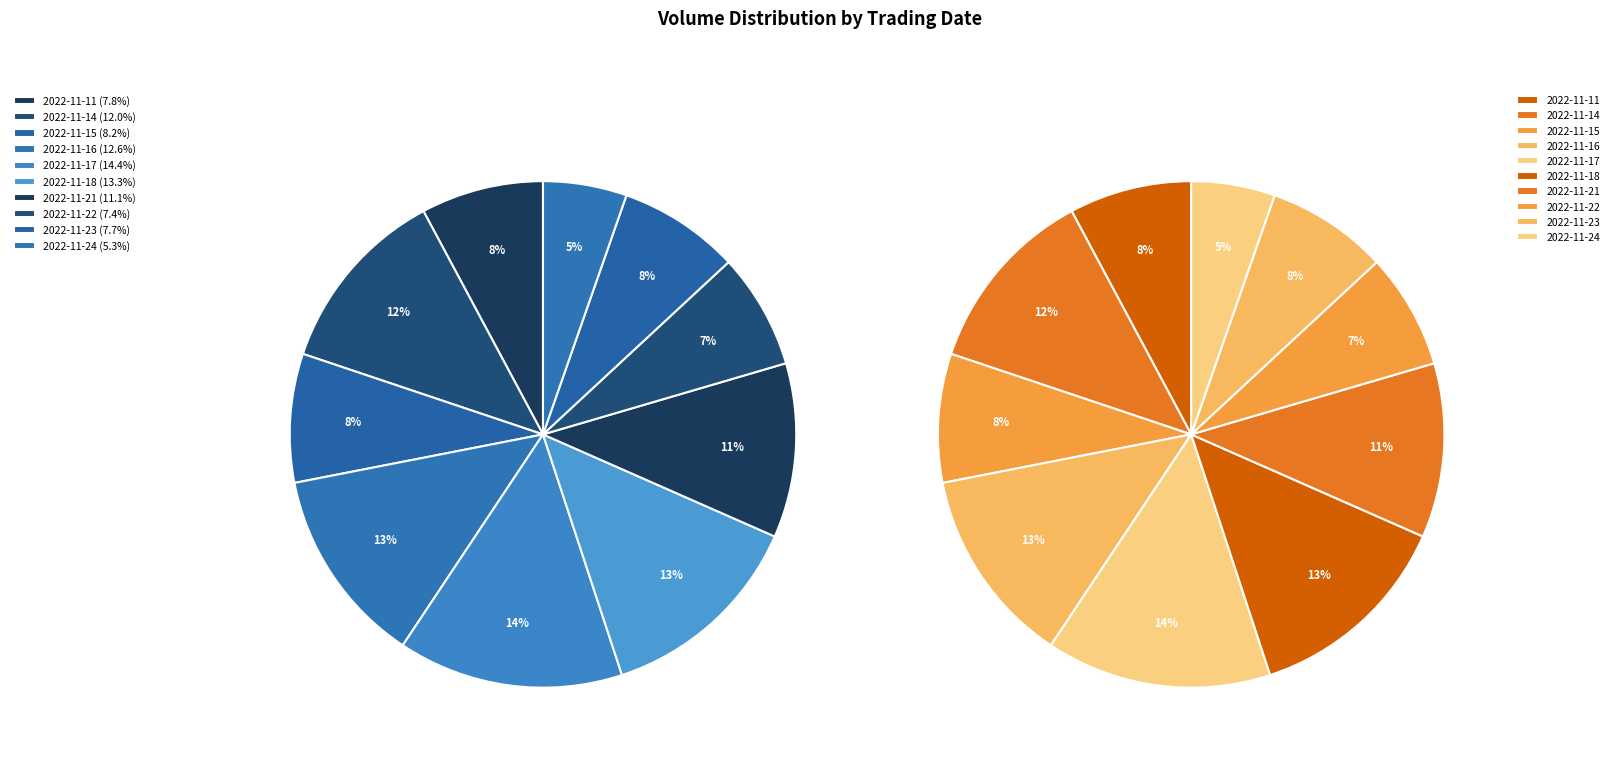

Which has a higher value, 2022-11-11 or 2022-11-16?

2022-11-16